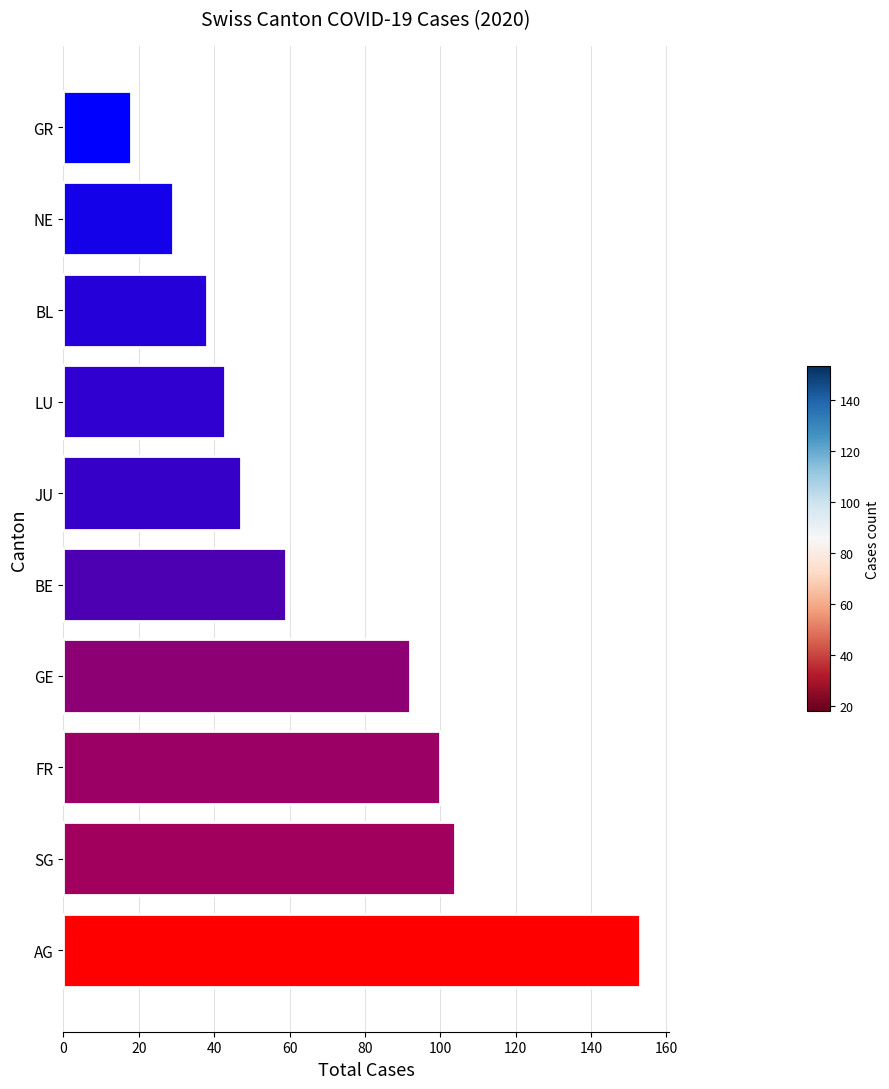

How many bars are there in total?

10